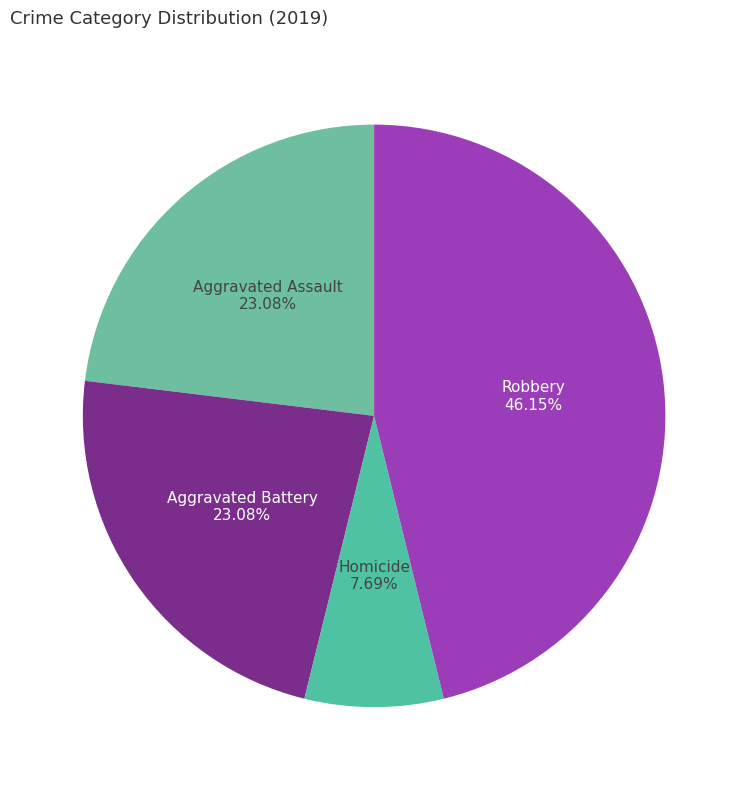

Which category has the biggest portion of the pie?

Robbery